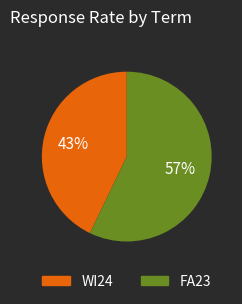

Does WI24 account for over 50% of the chart?

No